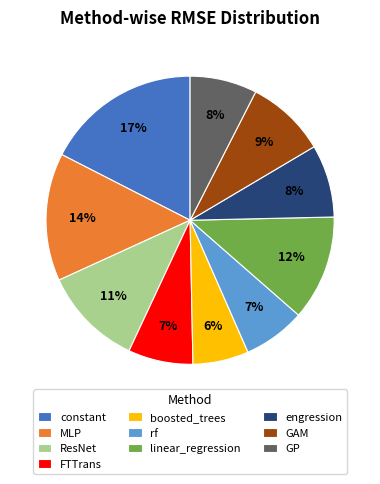

Does linear_regression account for over 50% of the chart?

No